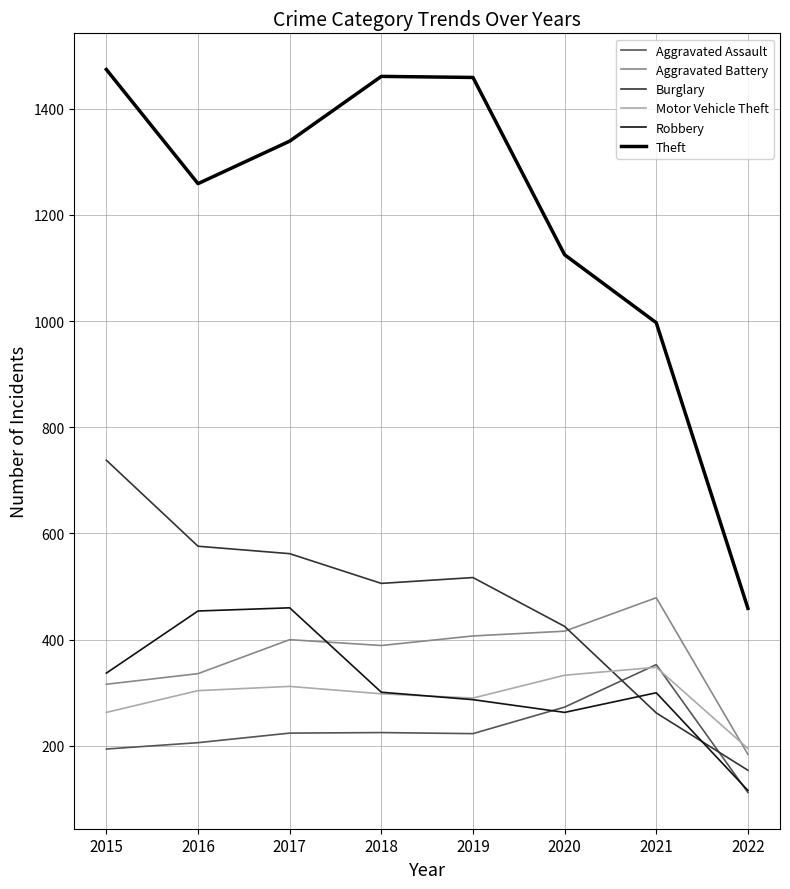

At 2022, list the series in order from smallest to largest.

Aggravated Assault, Robbery, Burglary, Aggravated Battery, Motor Vehicle Theft, Theft